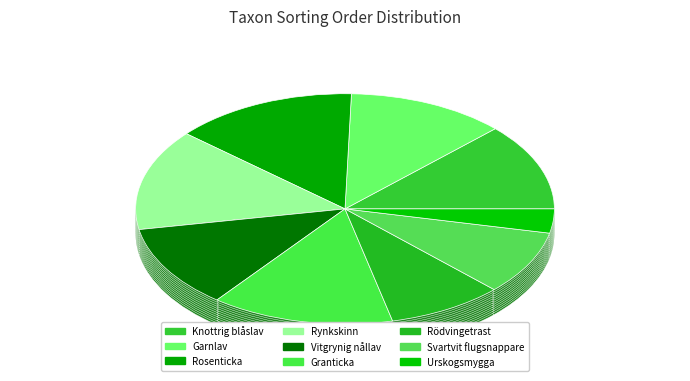

How many slices are in this pie chart?

9